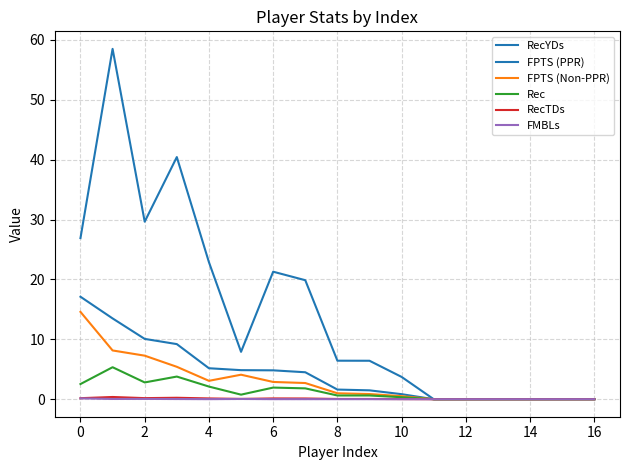

True or false: RecTDs has more than 2 points higher than both neighbors.

True